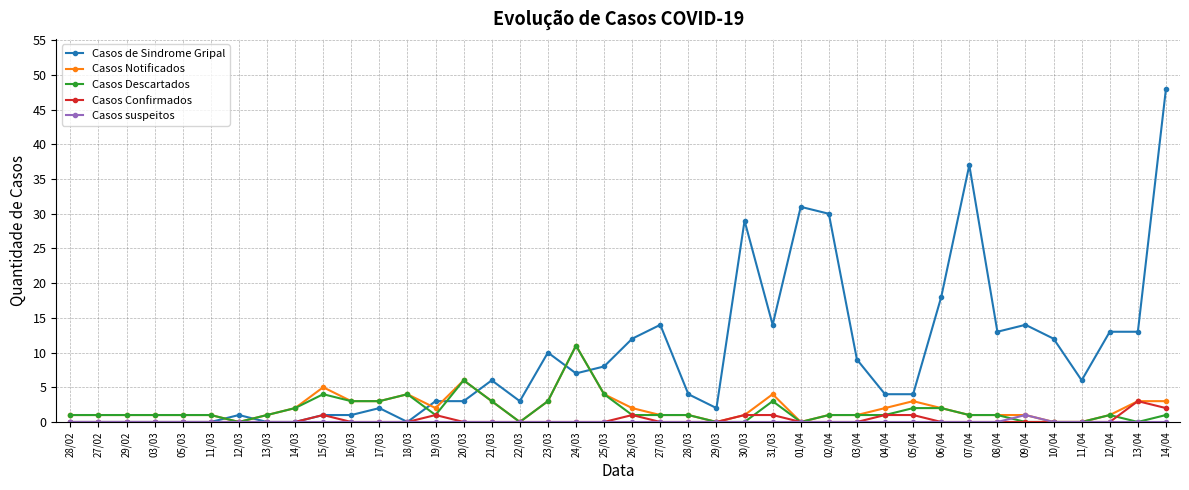

What is the sum of the Casos suspeitos values at 09/04 and 27/03?

1